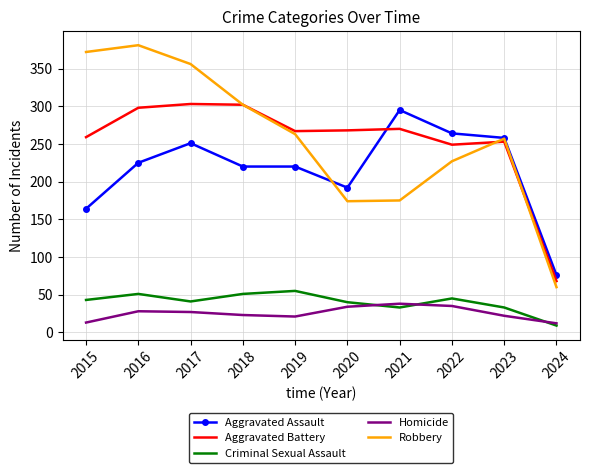

True or false: Homicide has a value of 27 at 2017.

True